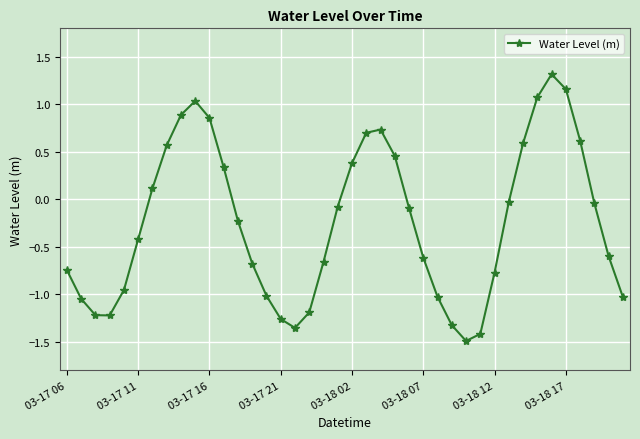

What is the value of the 33rd point from the left?

0.6